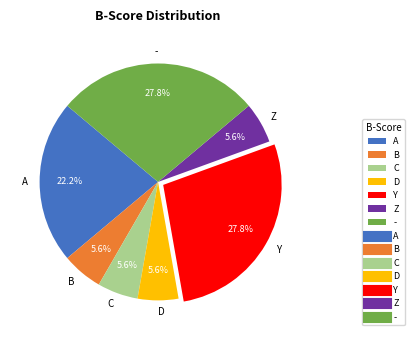

How many segments does this pie chart have?

7